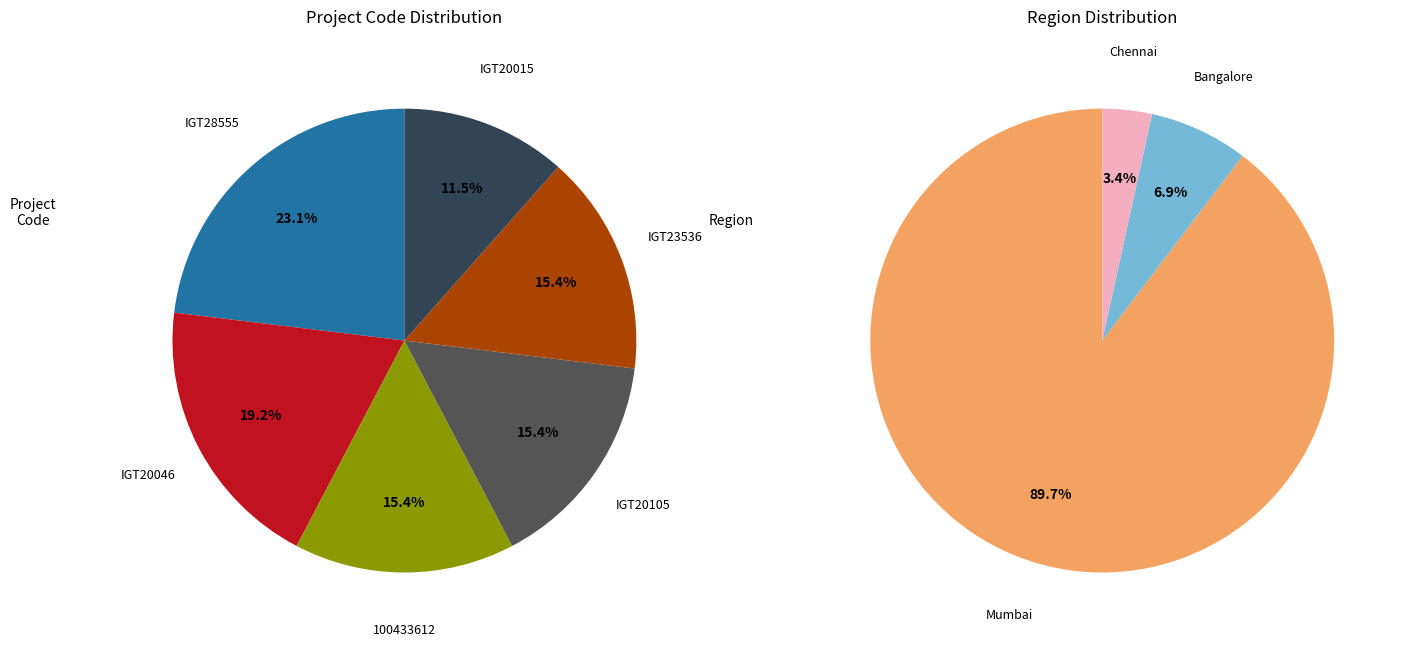

Which category has the biggest portion of the pie?

IGT28555